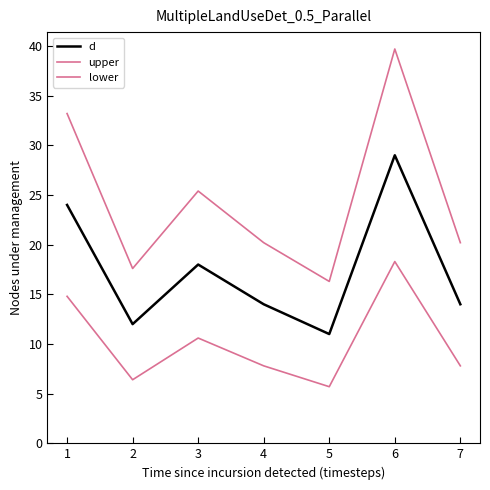

Does the chart display data point markers on the line(s)?

No